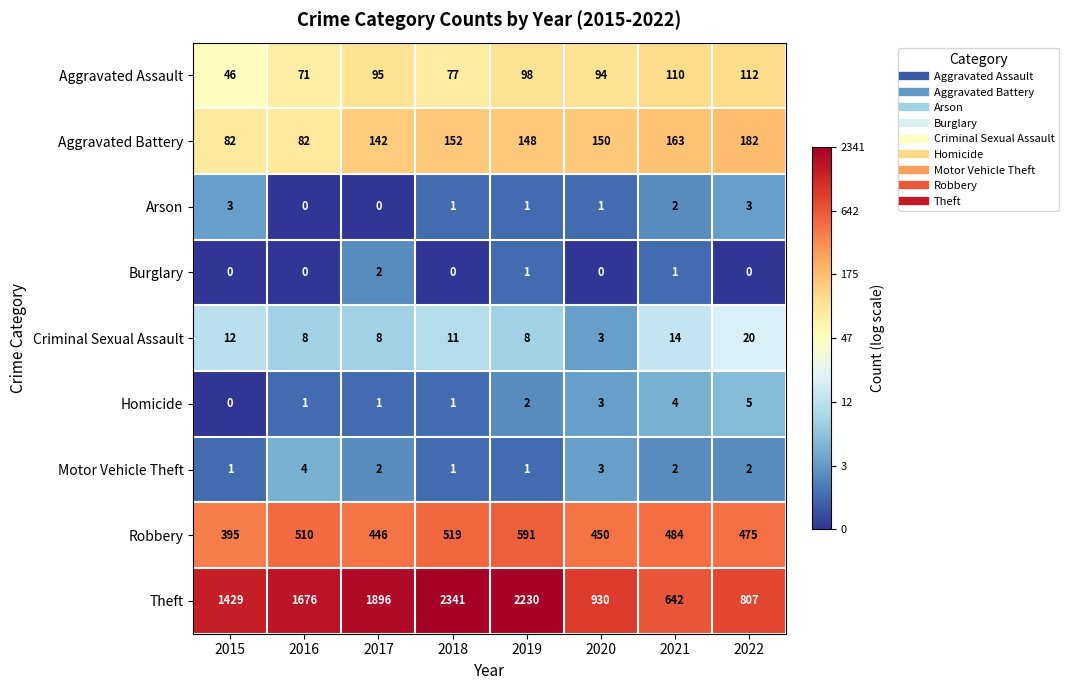

How many Homicide values are between 1 and 4?

6